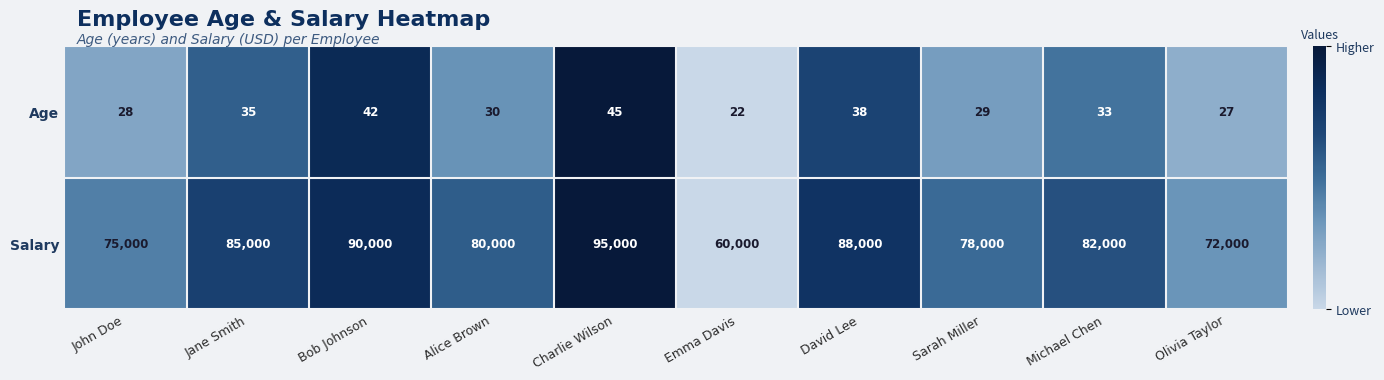

Which label corresponds to the smallest value in the chart?

Emma Davis